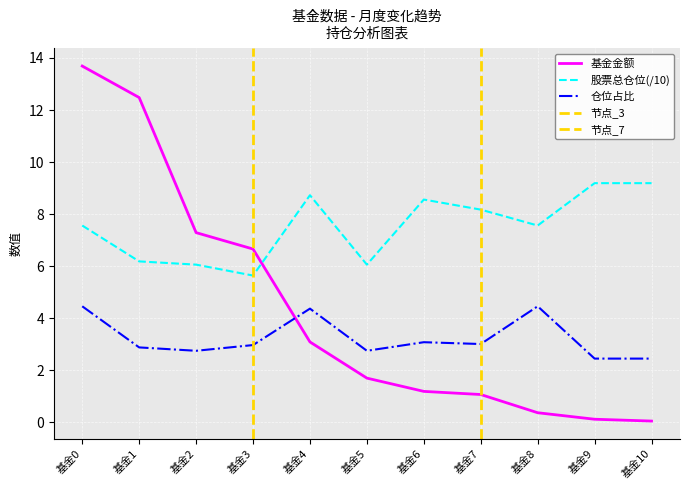

What is the maximum value for 基金金额?

13.7